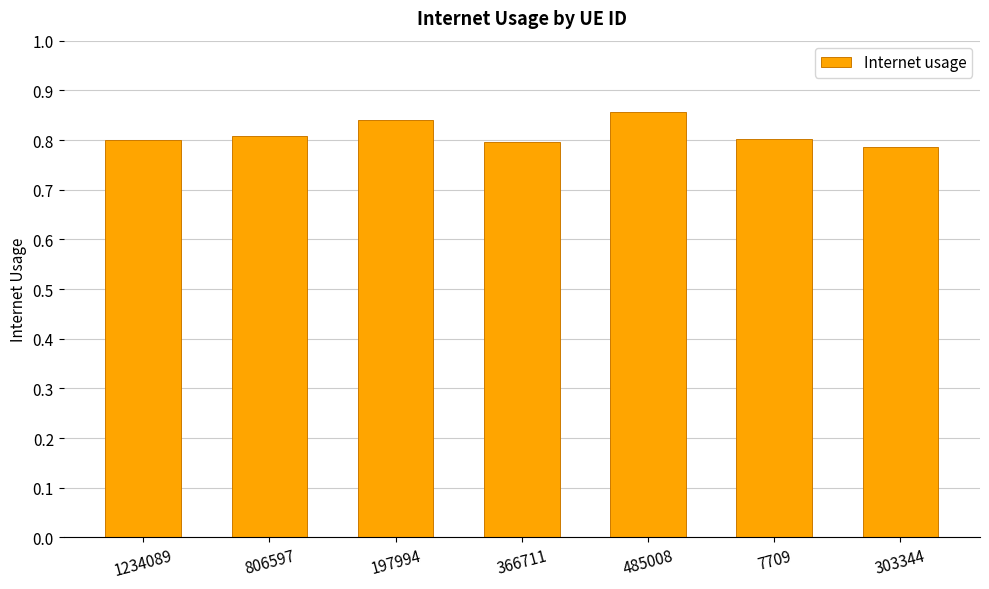

Are the bars grouped side by side (vs. stacked)?

No